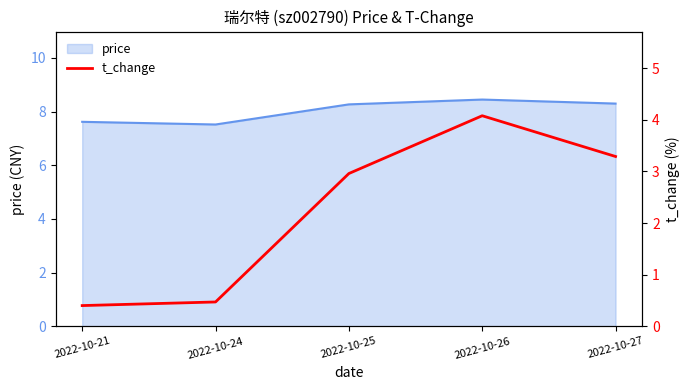

Where is price nearest to the value 7?

2022-10-24